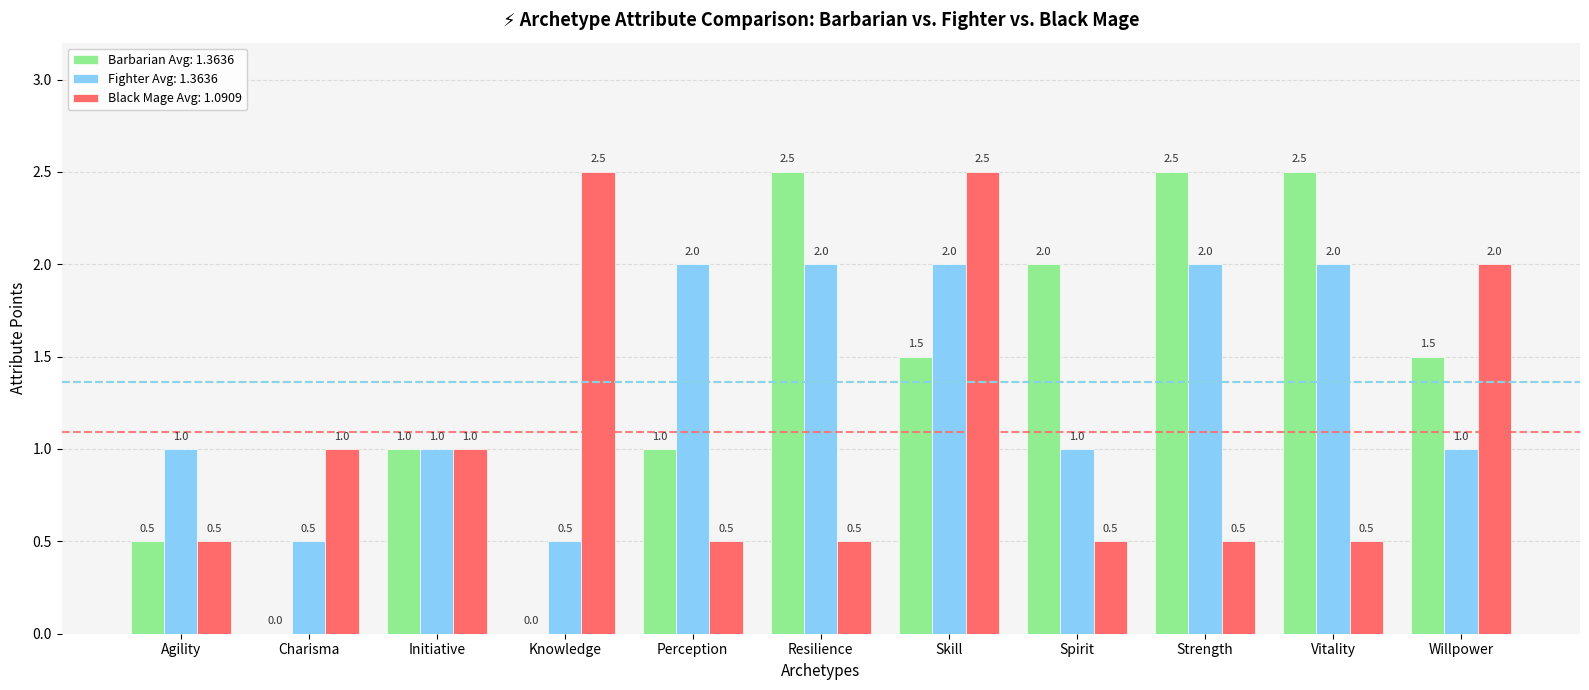

How many Black Mage Avg: 1.0909 values are between 0 and 2?

9